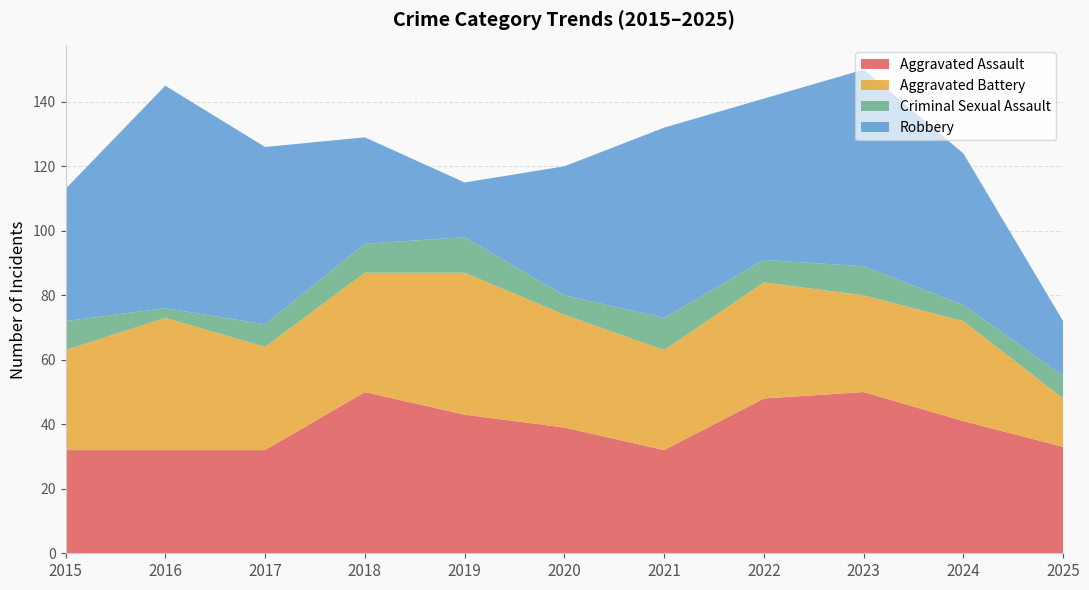

Reading left to right, list all the values displayed in this chart.

Aggravated Assault: 32	32	32	50	43	39	32	48	50	41	33
Aggravated Battery: 31	41	32	37	44	35	31	36	30	31	15
Criminal Sexual Assault: 9	3	7	9	11	6	10	7	9	5	7
Robbery: 41	69	55	33	17	40	59	50	61	47	17